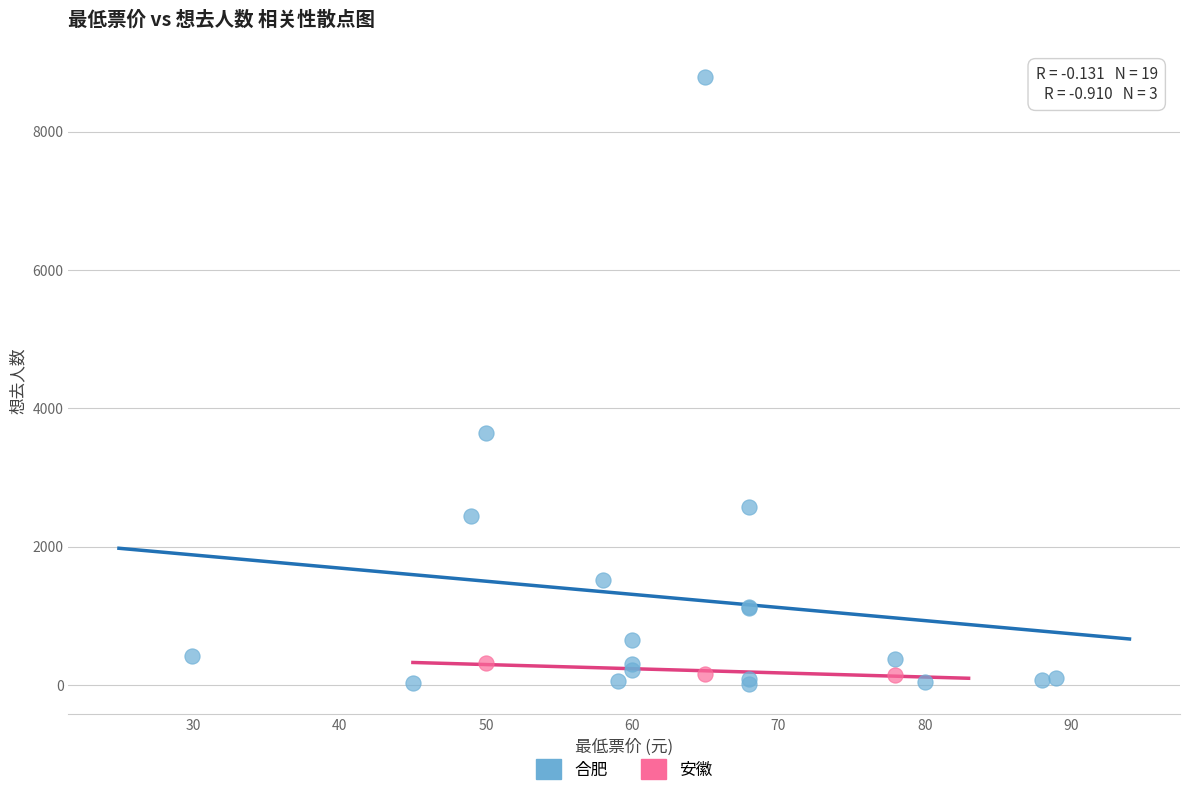

Which series contains the highest Y value?

合肥